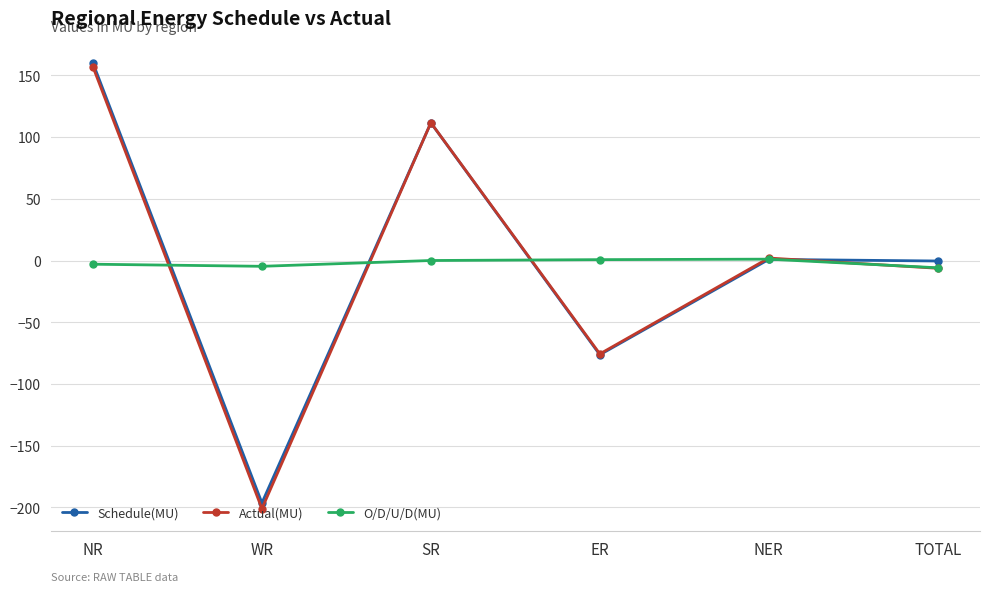

At which category is the sum across all series the highest?

NR